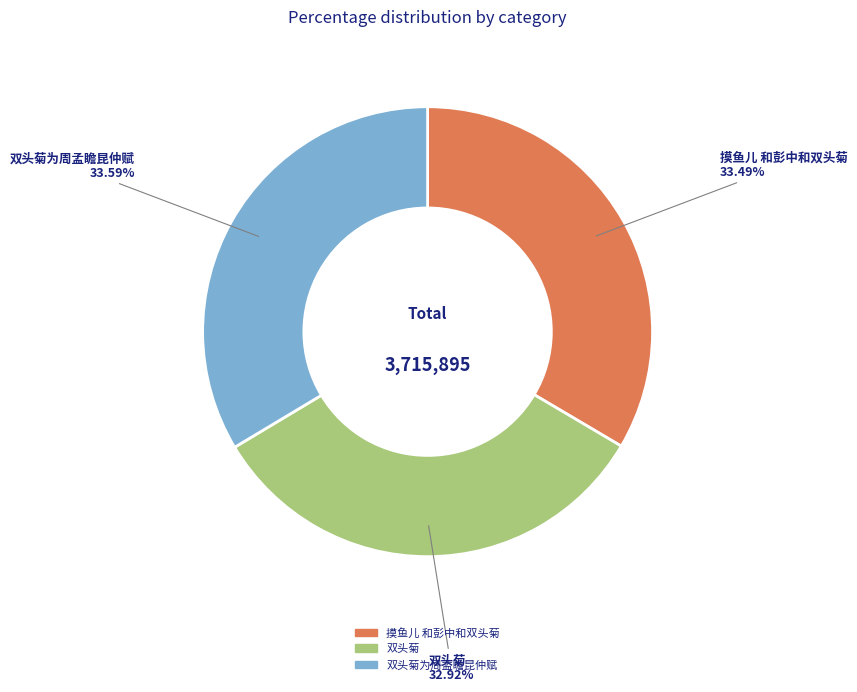

Is there any slice that represents more than half of the pie?

No